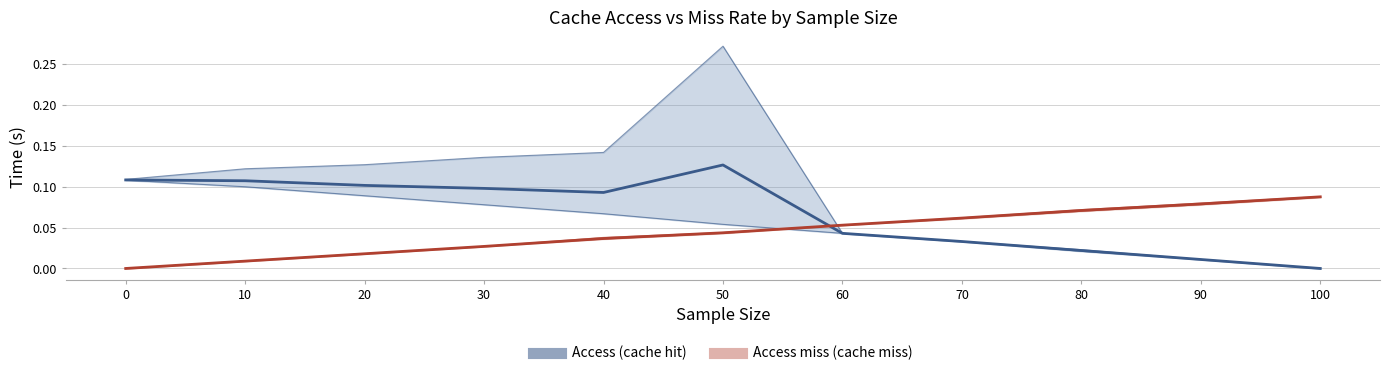

Rank the series at 20 from lowest to highest value.

access_miss (mean), access (mean)